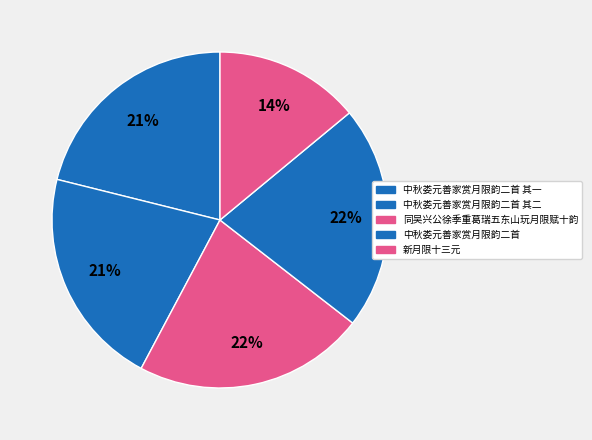

What percentage is the 中秋娄元善家赏月限韵二首 其一 slice, to the nearest percent?

21%